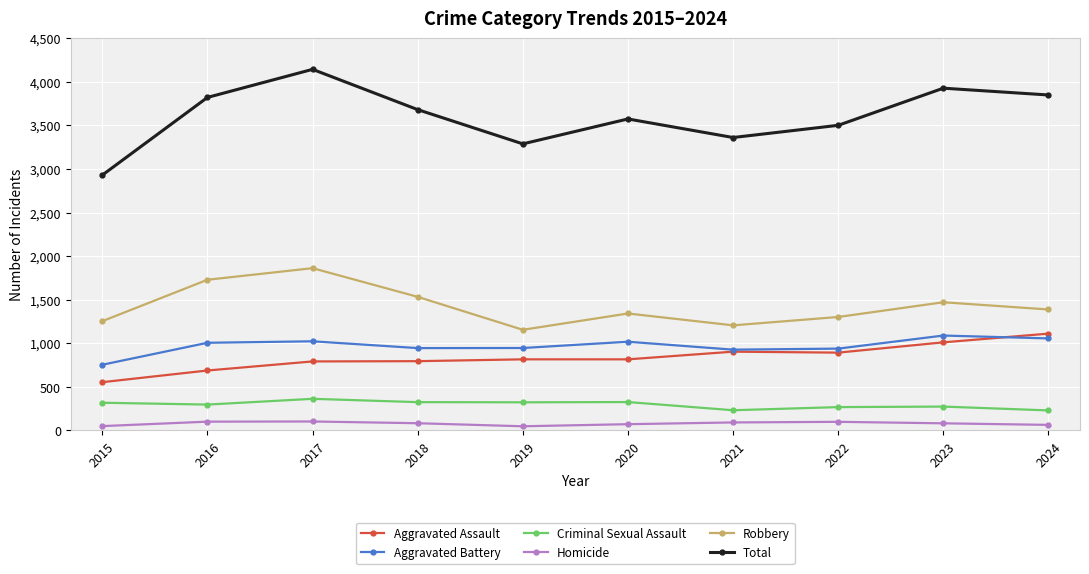

What is the smallest value displayed?

48